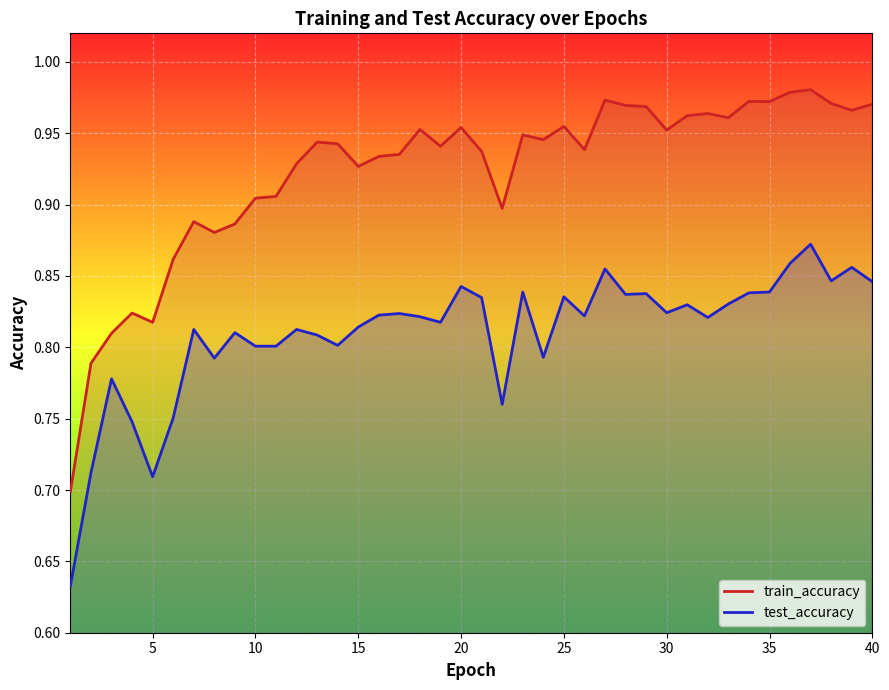

What is the minimum value shown in the chart?

0.6